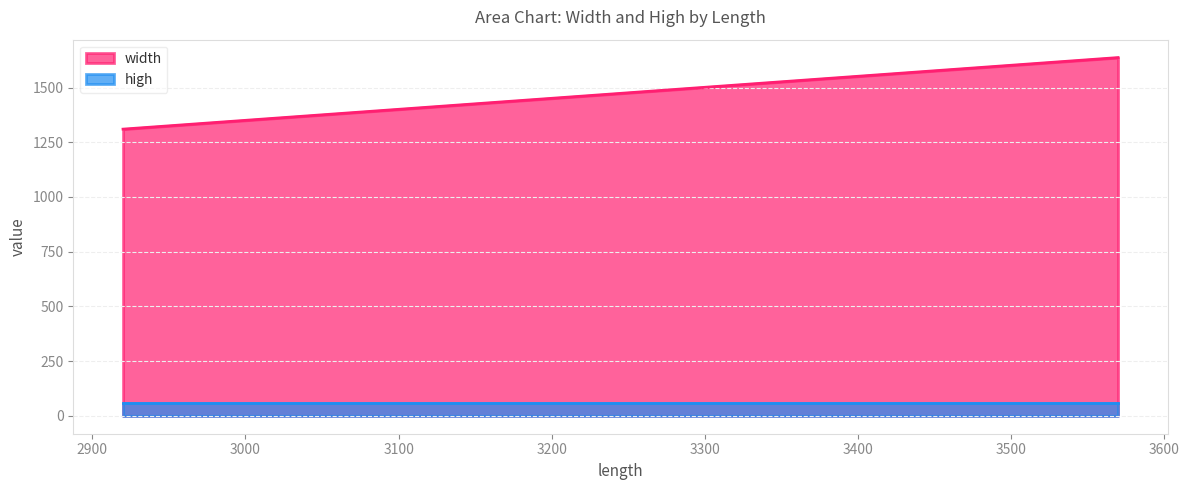

What is the greatest value displayed?

1637